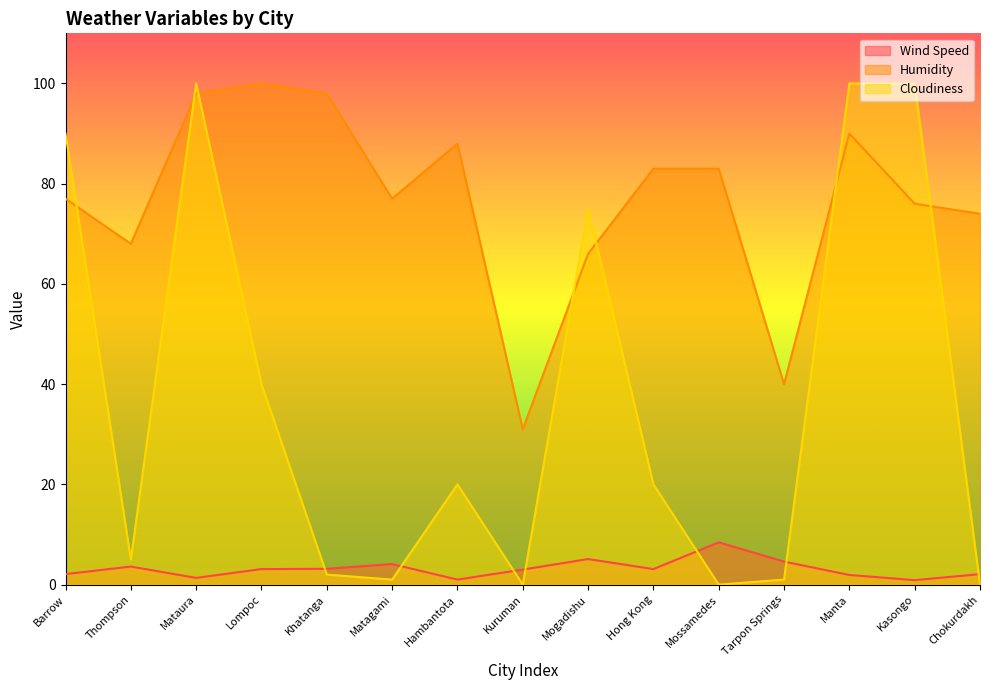

How many lines are shown in the chart?

3